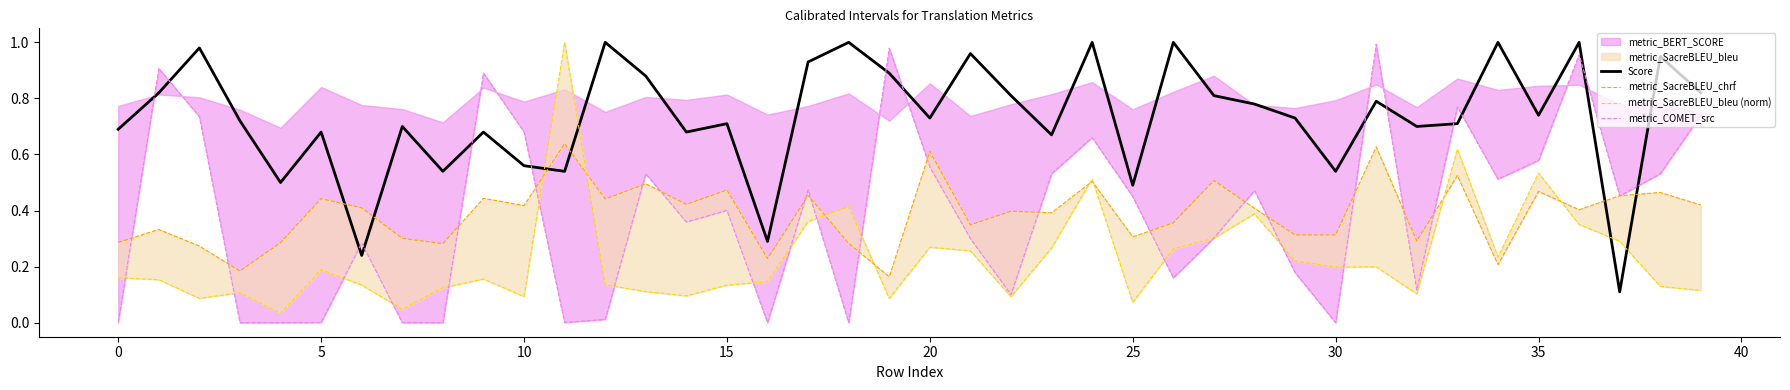

The value of metric_SacreBLEU_chrf at 39 is 0.4. True or false?

True